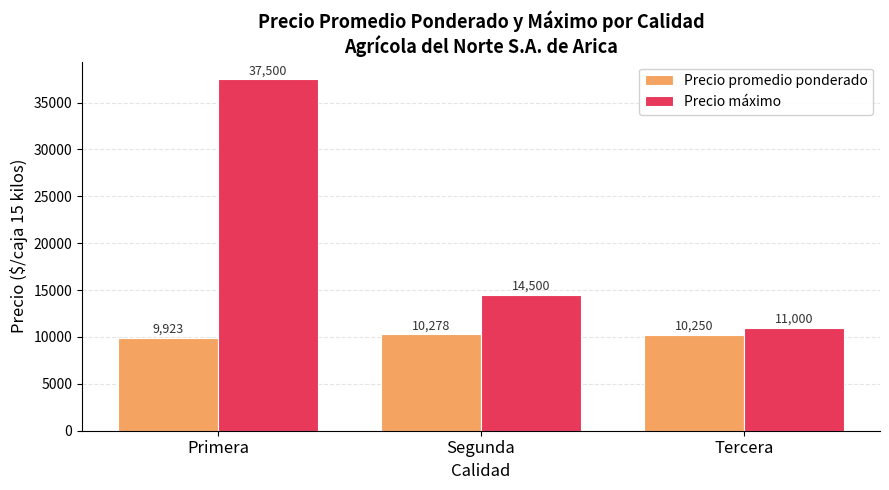

How many bars are there in total?

6